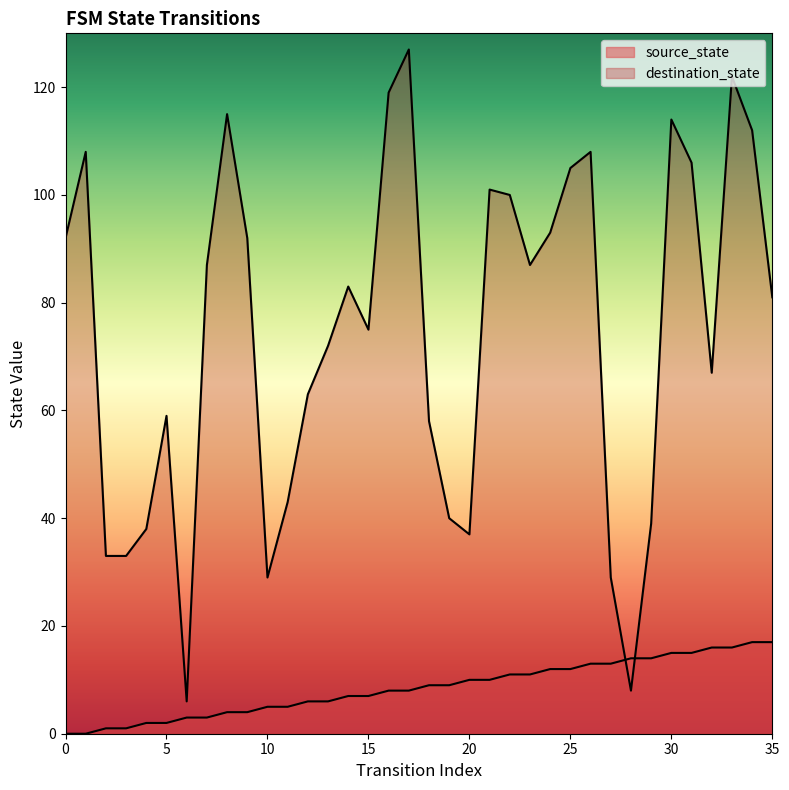

Between 32 and 3, which is larger?

32